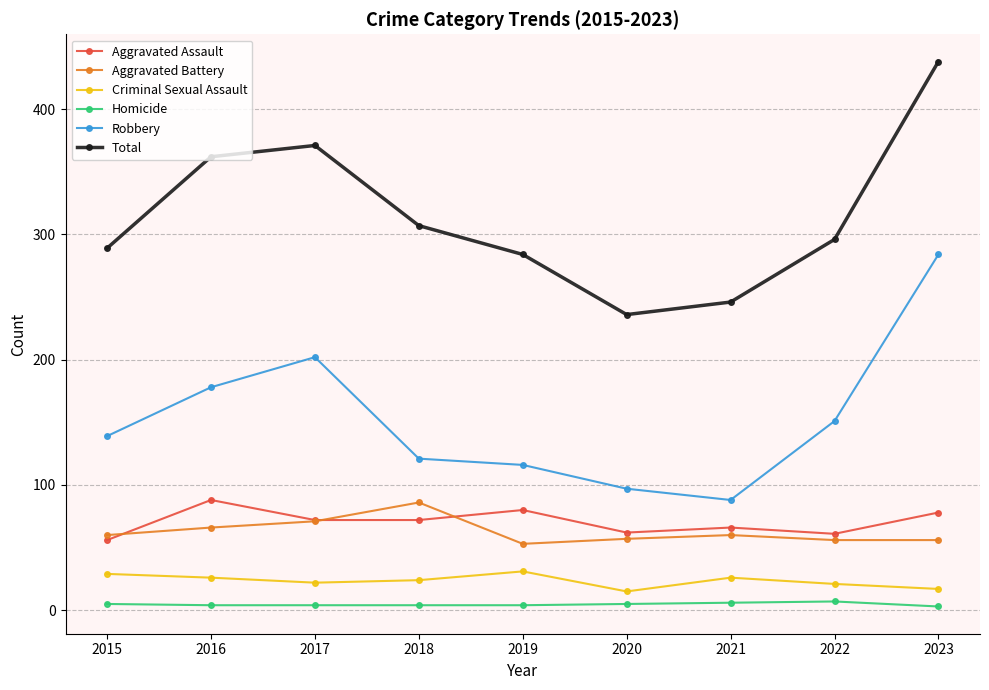

What is the greatest value displayed?

438